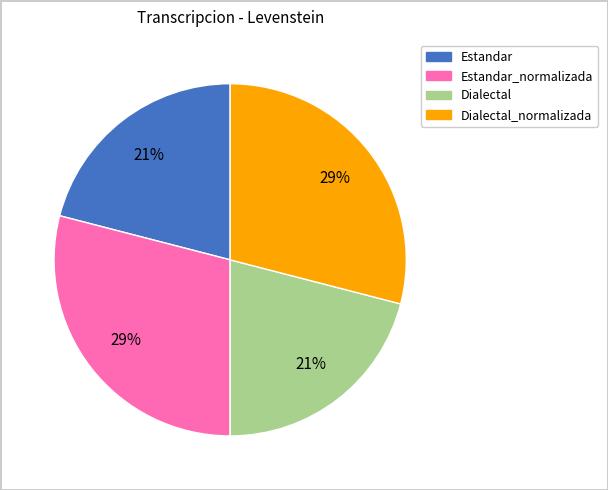

To the nearest percent, what is the difference between the largest and smallest slice percentages?

8%